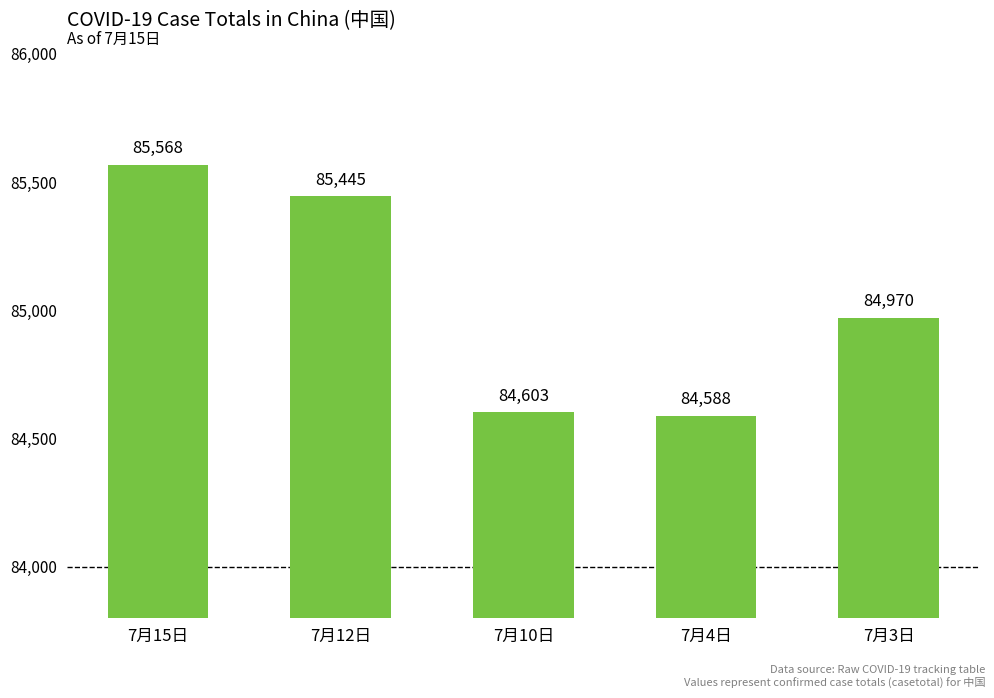

What is the label of the 5th bar from the left?

7月3日